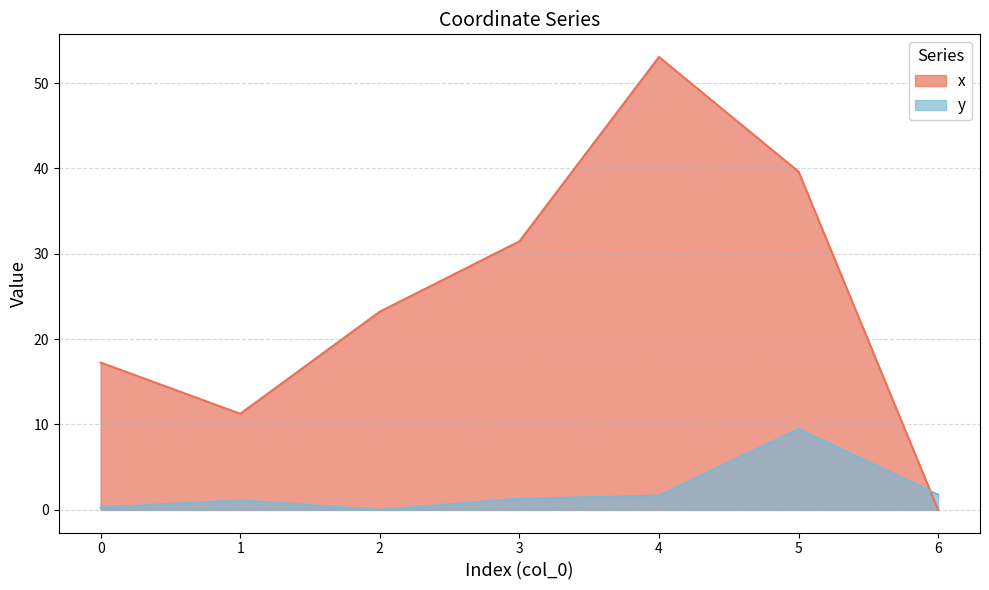

Reading left to right, what are all the values shown in this chart?

x: 17.3	11.3	23.2	31.5	53.0	39.6	0.0
y: 0.3	1.1	0.0	1.3	1.7	9.5	1.8